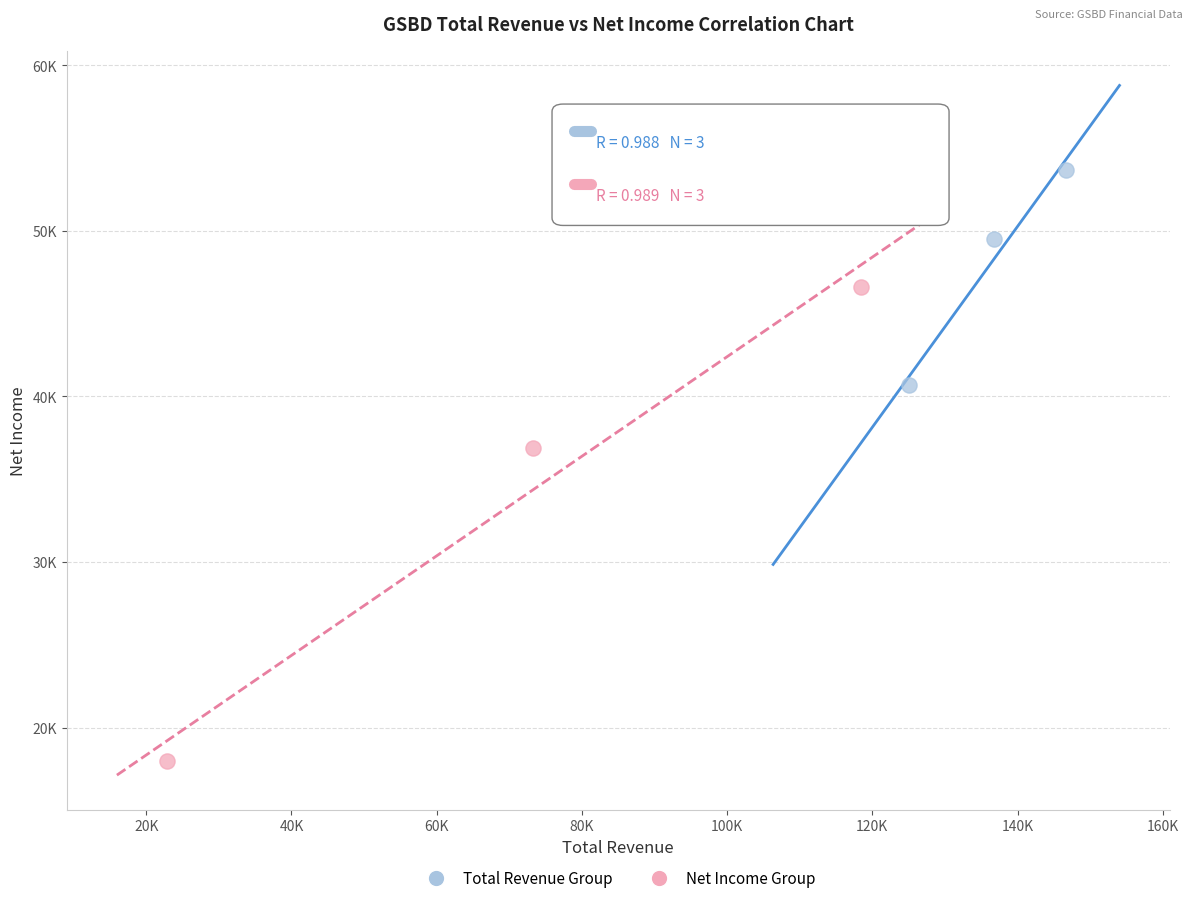

Which series reaches the minimum Y coordinate?

Net Income Group